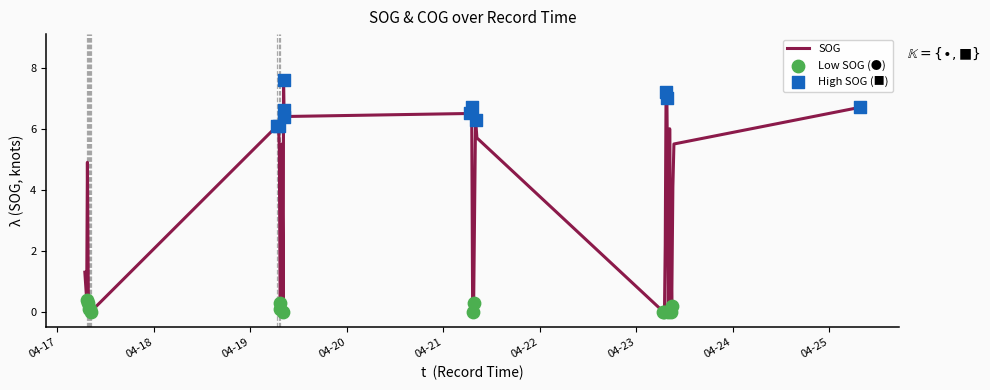

What is the greatest value displayed?

7.6